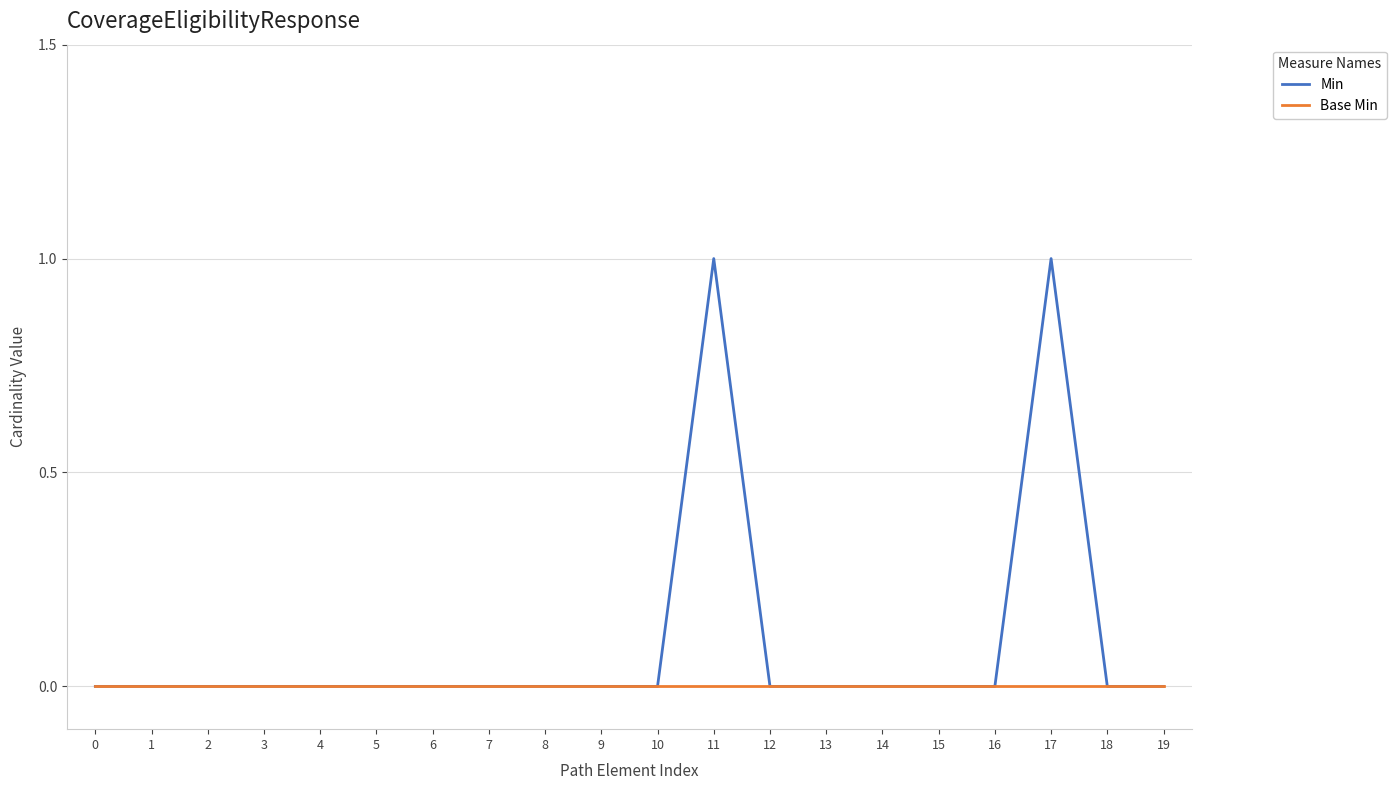

Reading left to right, extract all data points from this chart.

Min: 0=0	1=0	2=0	3=0	4=0	5=0	6=0	7=0	8=0	9=0	10=0	11=1	12=0	13=0	14=0	15=0	16=0	17=1	18=0	19=0
Base Min: 0=0	1=0	2=0	3=0	4=0	5=0	6=0	7=0	8=0	9=0	10=0	11=0	12=0	13=0	14=0	15=0	16=0	17=0	18=0	19=0